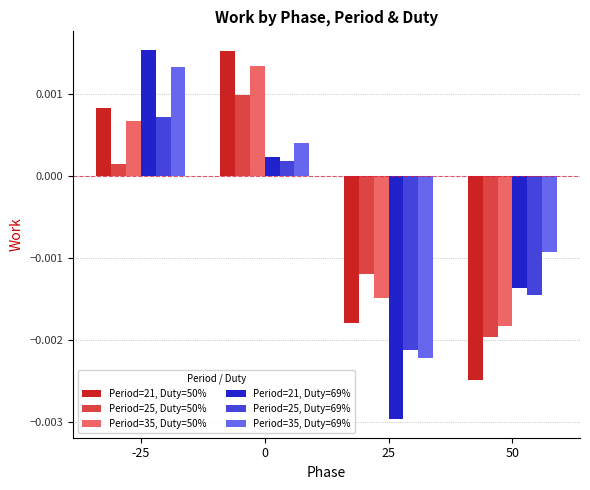

How many values in Period=25, Duty=50% are below zero?

2